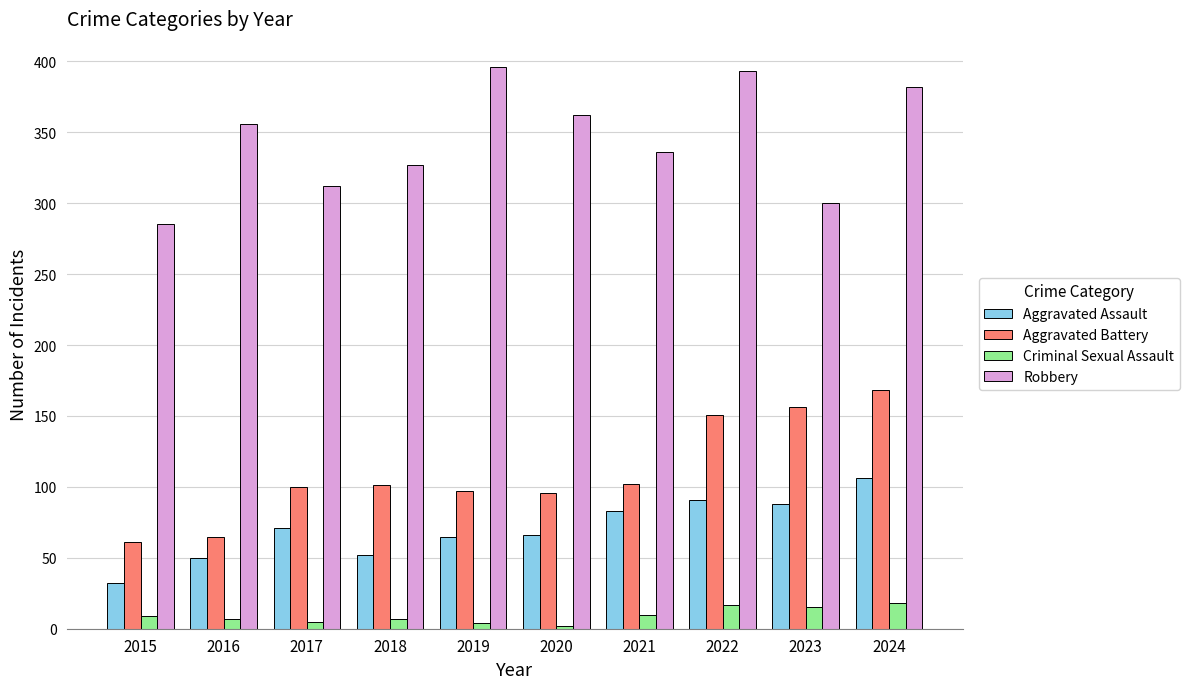

What is the sum of all Robbery values?

3449